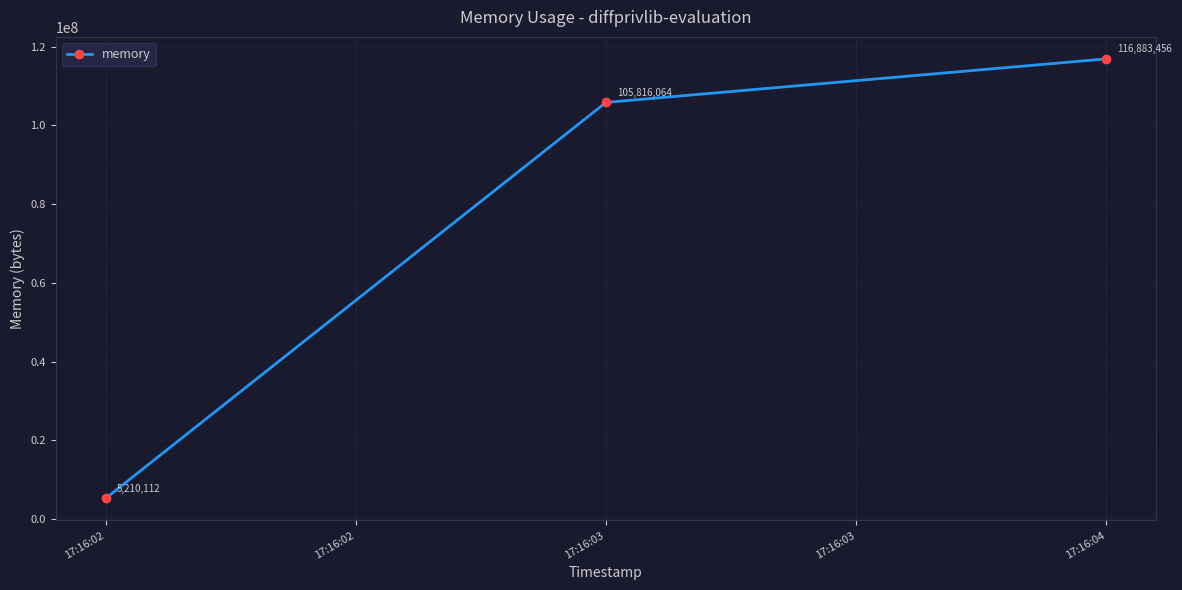

At which label is the value closest to 61046784?

17:16:03